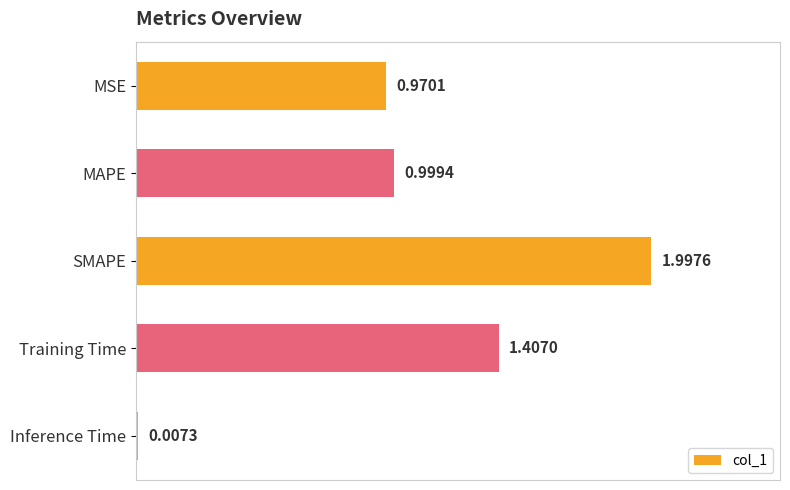

Between Training Time and MSE, which is larger?

Training Time